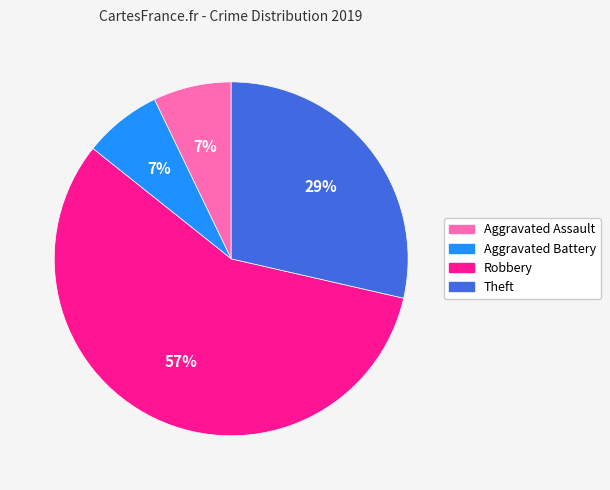

What is the largest slice in the pie chart?

Robbery